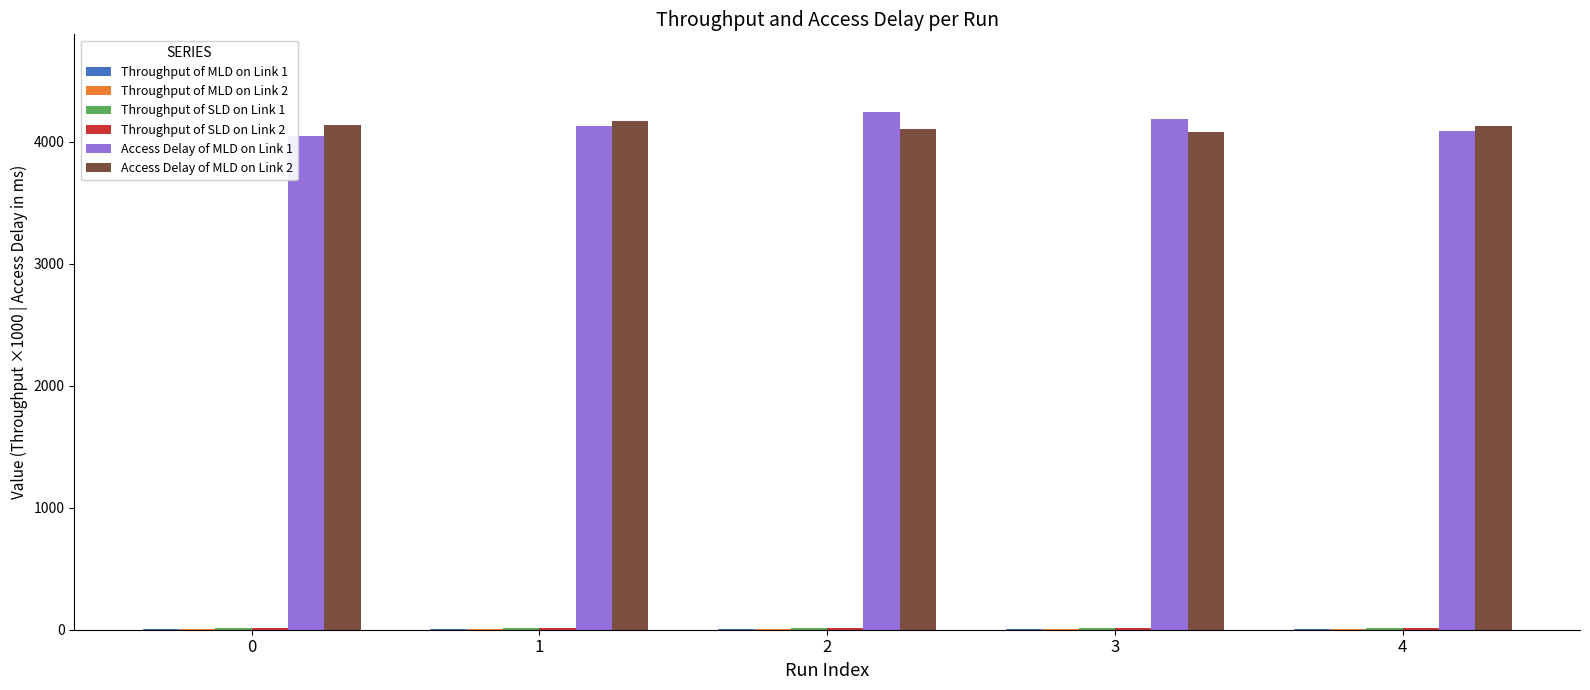

What is the maximum value shown in the chart?

4245.3